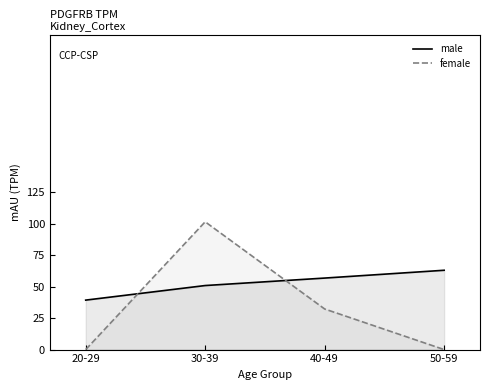

What position from the left is 40-49?

3